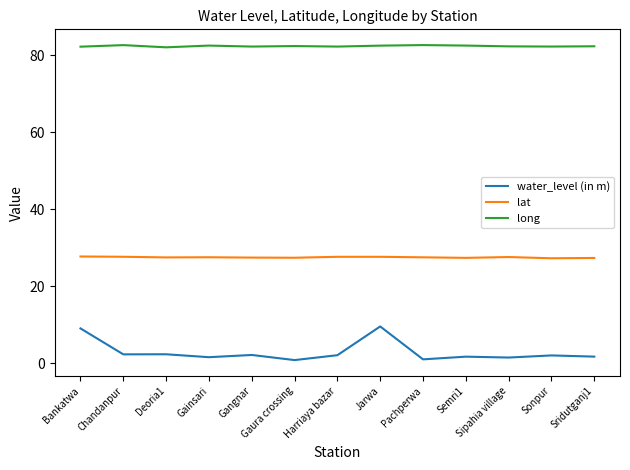

What are all the series names shown in the legend?

water_level (in m), lat, long